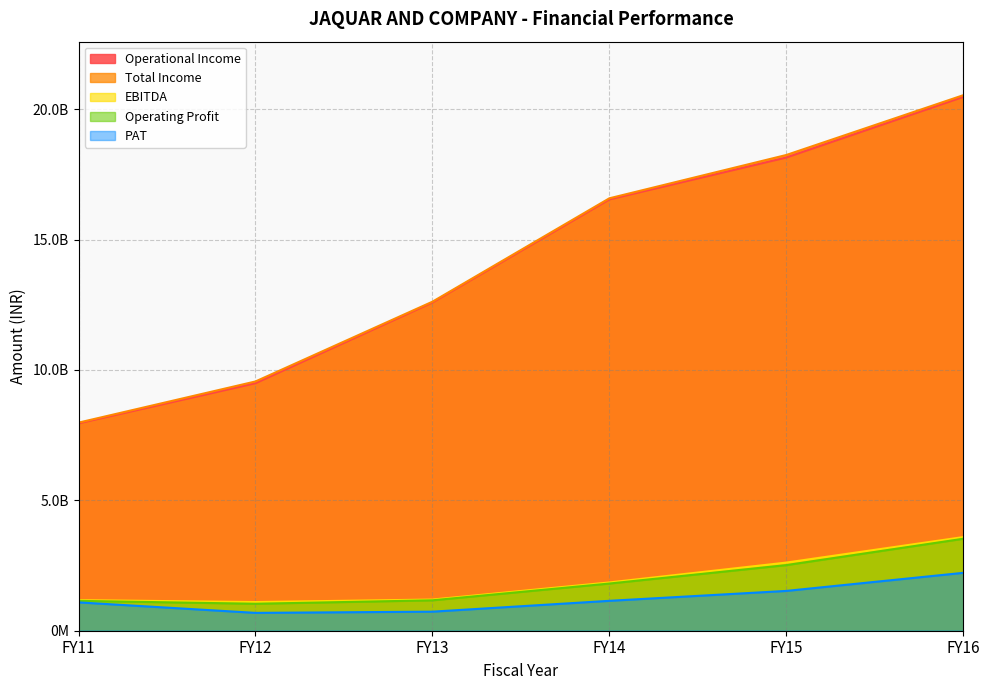

What is the difference between the Operating Profit values at FY12 and FY14?

775531864